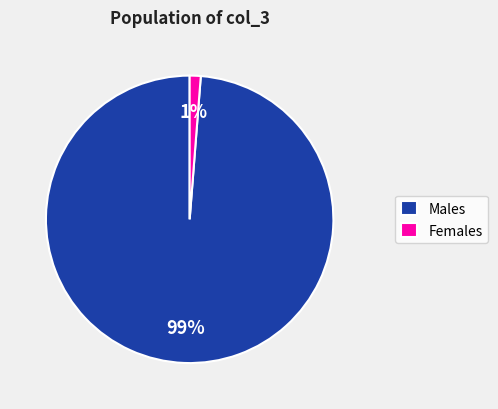

What is the smallest slice in the pie chart?

Females